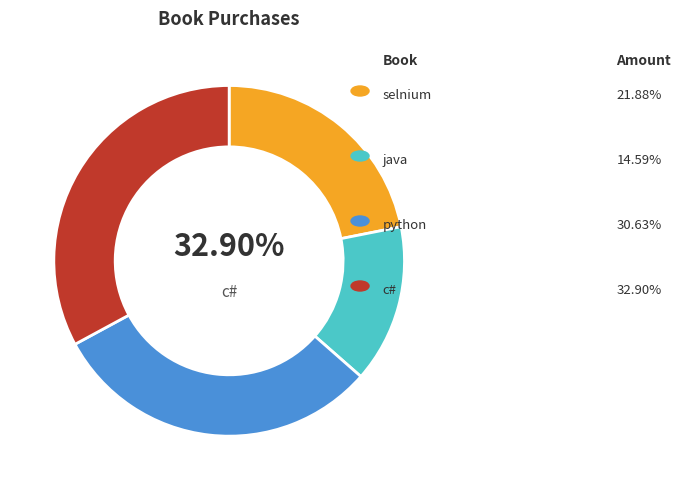

To the nearest percent, what portion does java represent?

15%